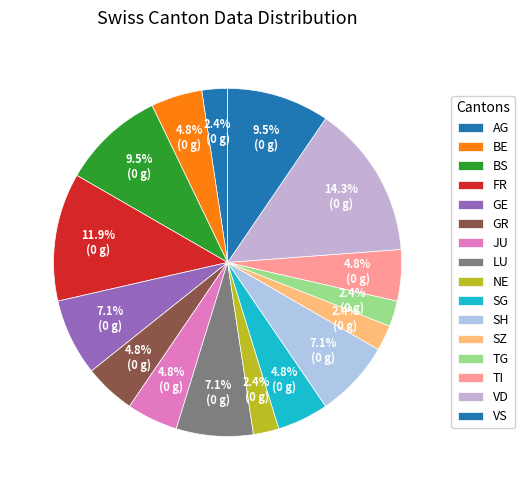

To the nearest percent, what portion does TG represent?

2%